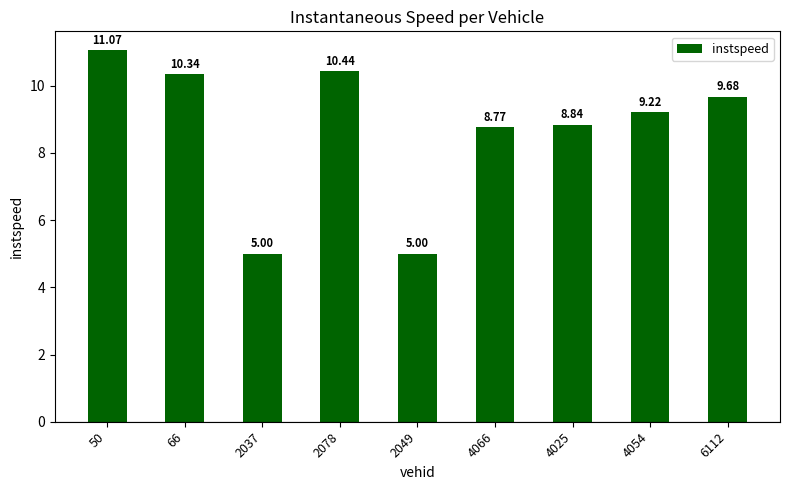

Does the chart contain any negative values?

No